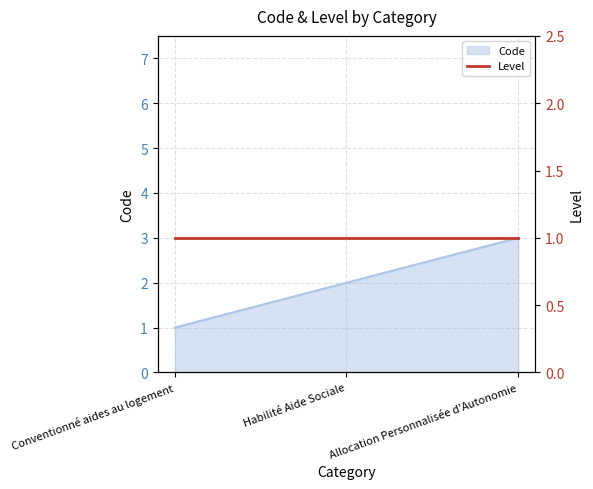

The chart shows a value of 3 at Allocation Personnalisée d'Autonomie. True or false?

True